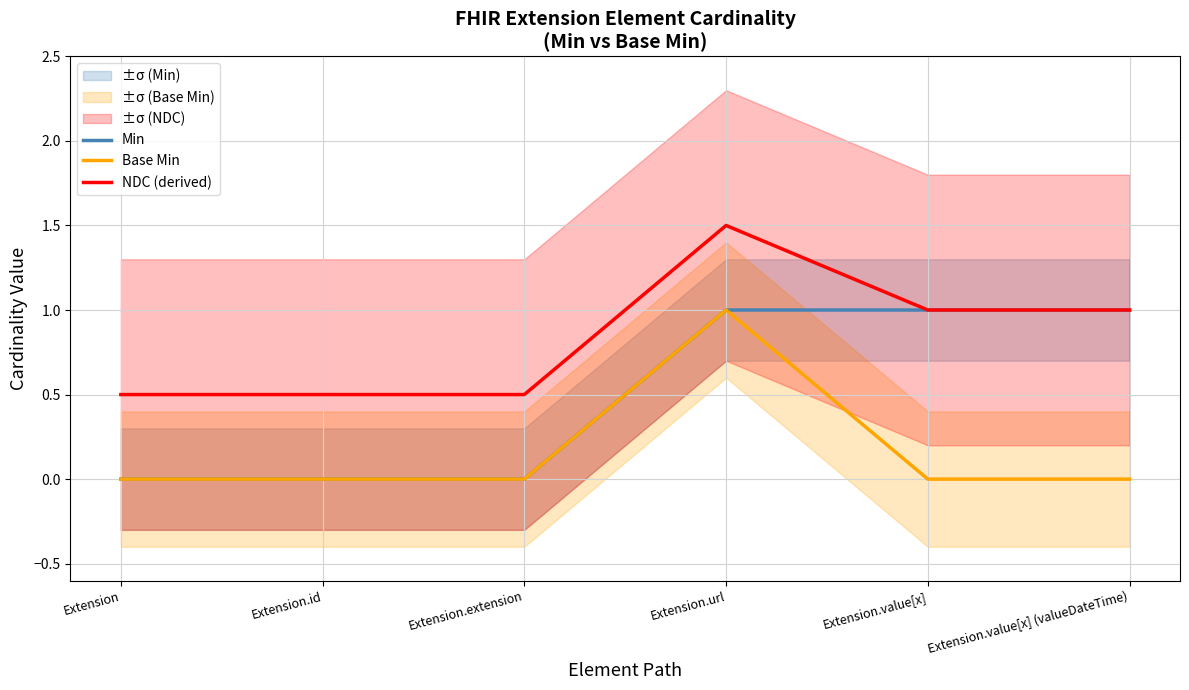

Is the value of NDC (derived) at Extension.url greater than the value of Min at Extension.value[x] (valueDateTime)?

Yes